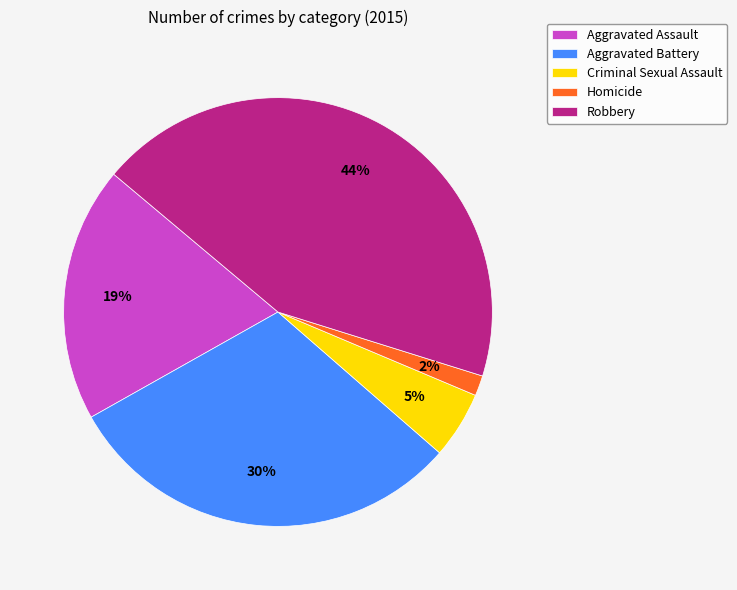

Which category has the biggest portion of the pie?

Robbery